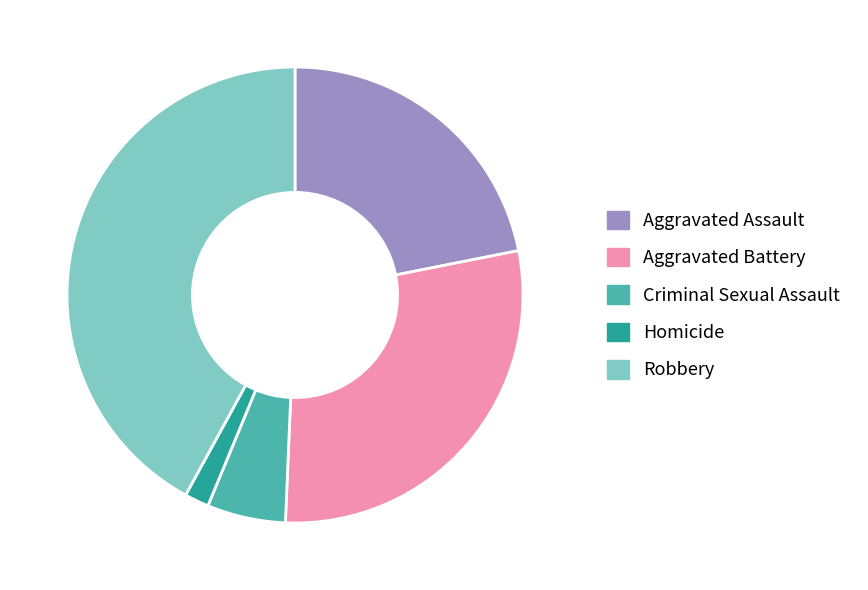

What is the largest slice in the pie chart?

Robbery